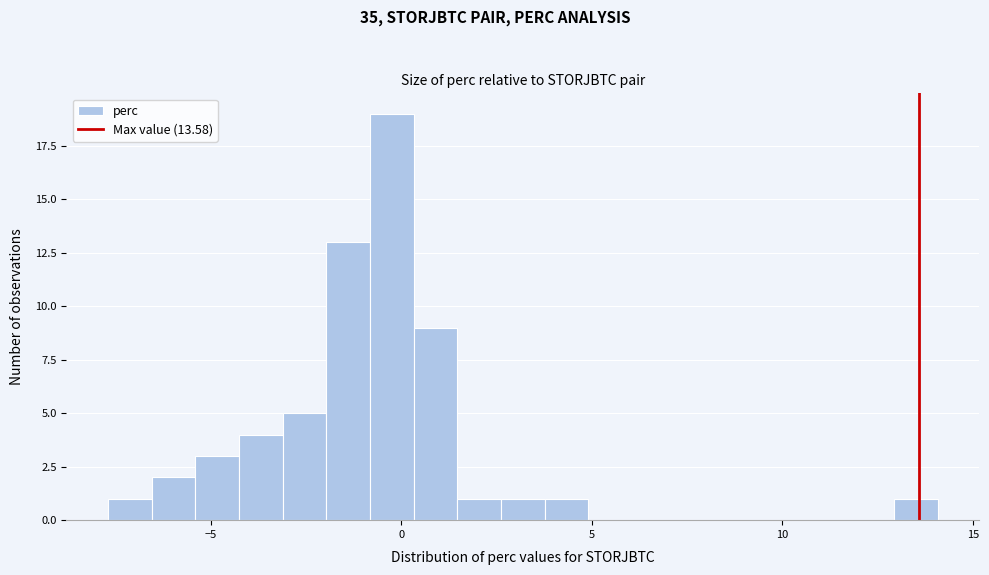

Read against the x-axis, roughly where is the centre of the tallest bar?

0.0